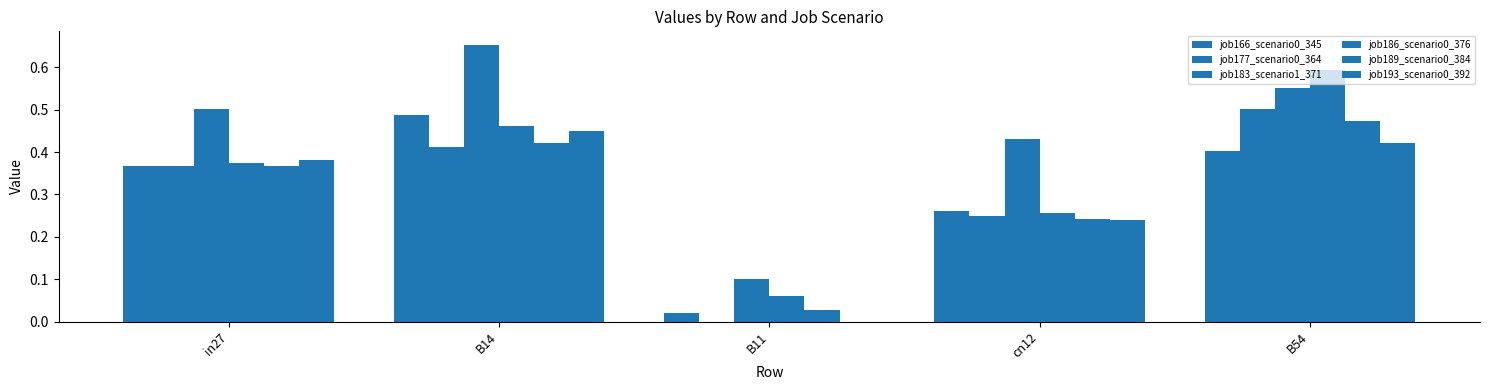

Which category has the highest value across all series?

B14